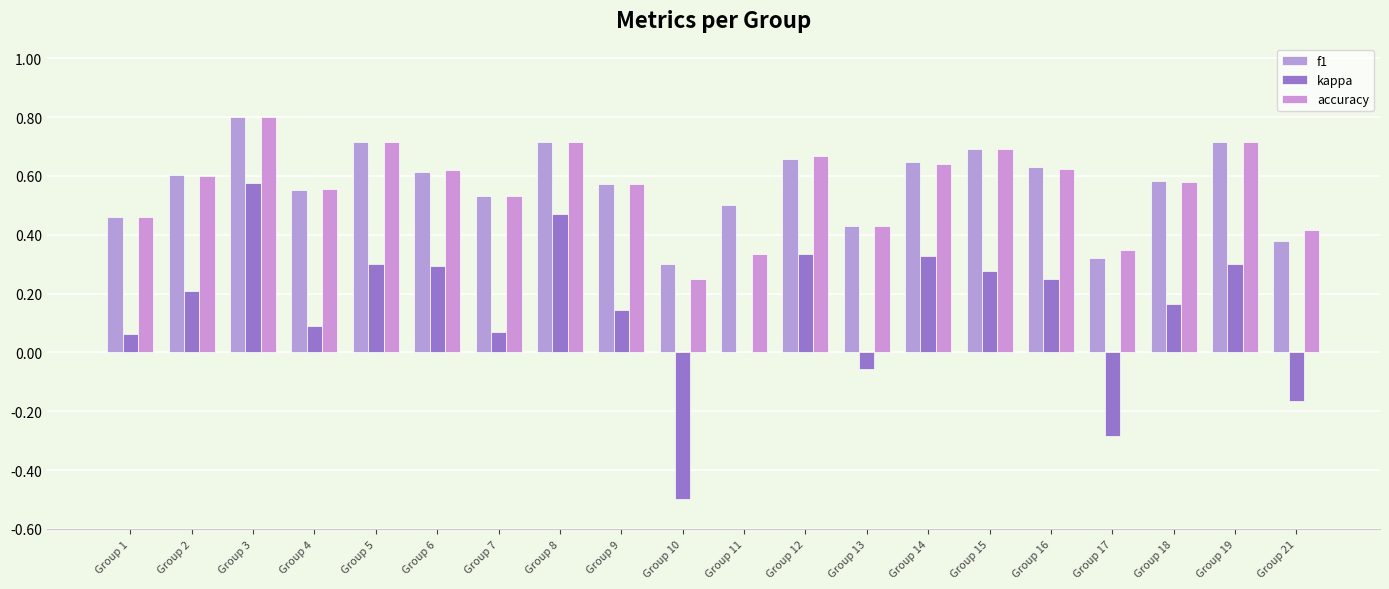

At how many categories does at least one series exceed 0?

20